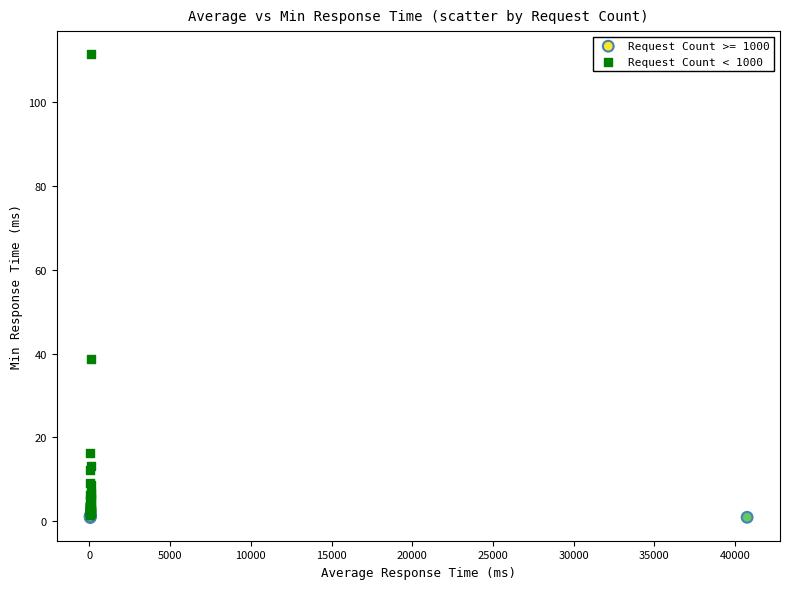

Which series contains the highest Y value?

Request Count < 1000